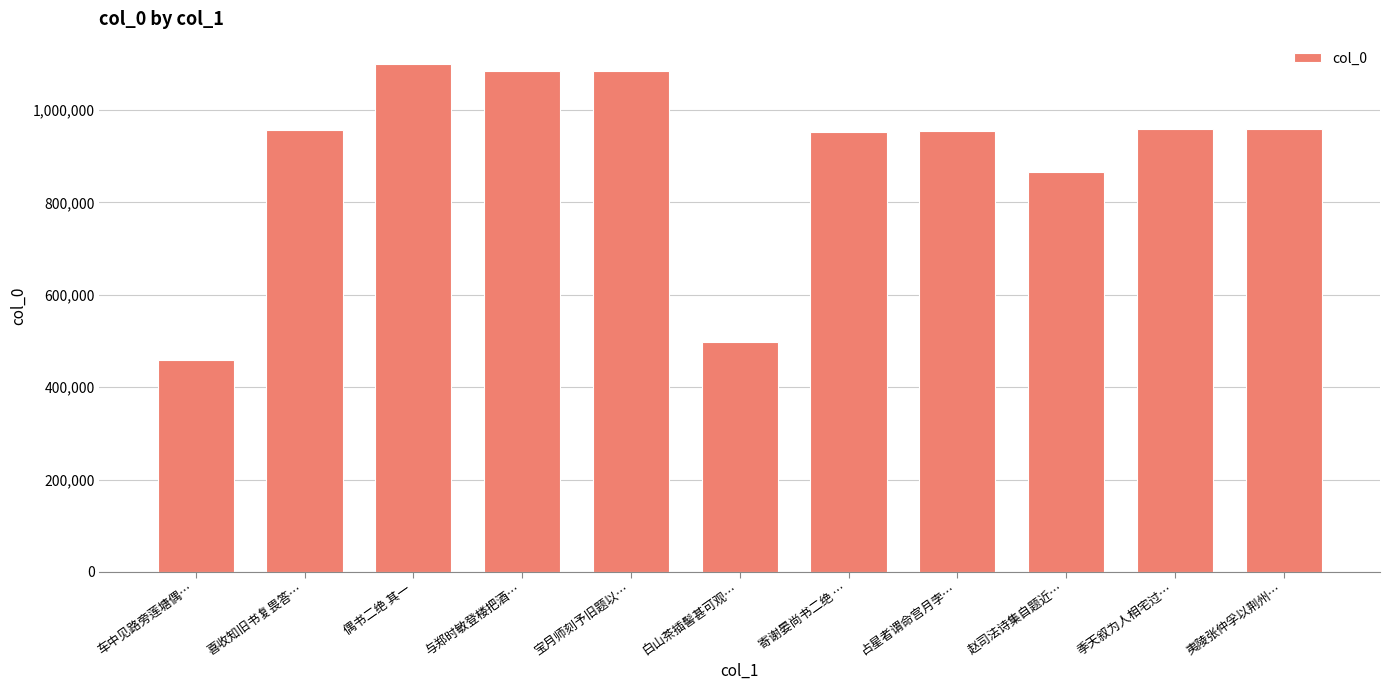

What is the difference between the maximum and minimum values?

641415